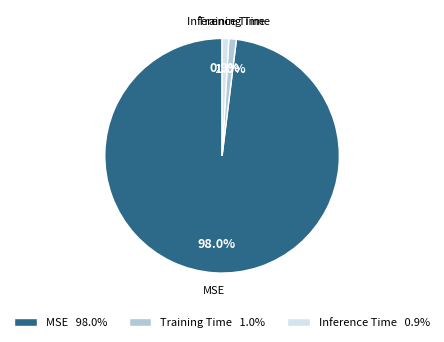

To the nearest percent, what is the average slice percentage?

33%